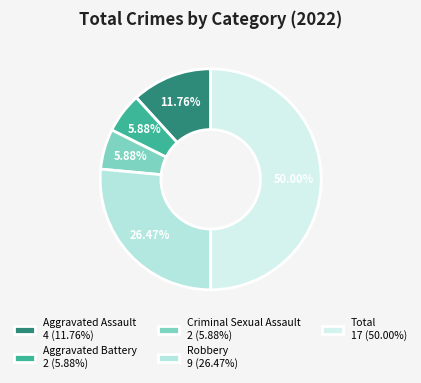

Is it true that Total is 35% of the pie?

False